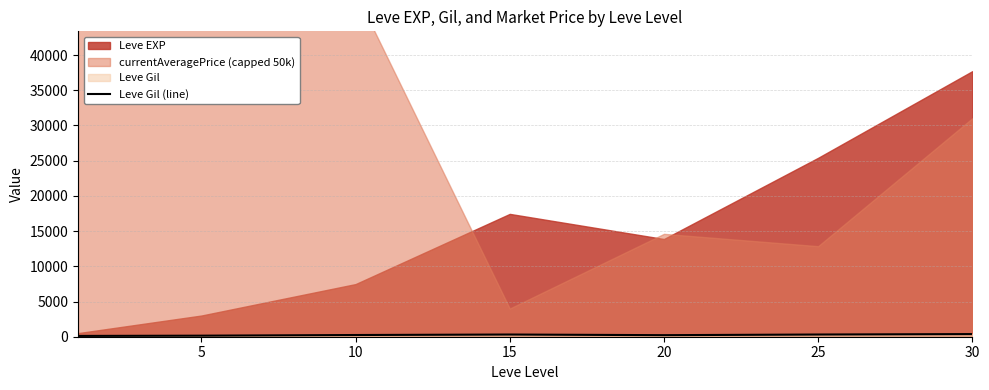

Where is the first local maximum?

15